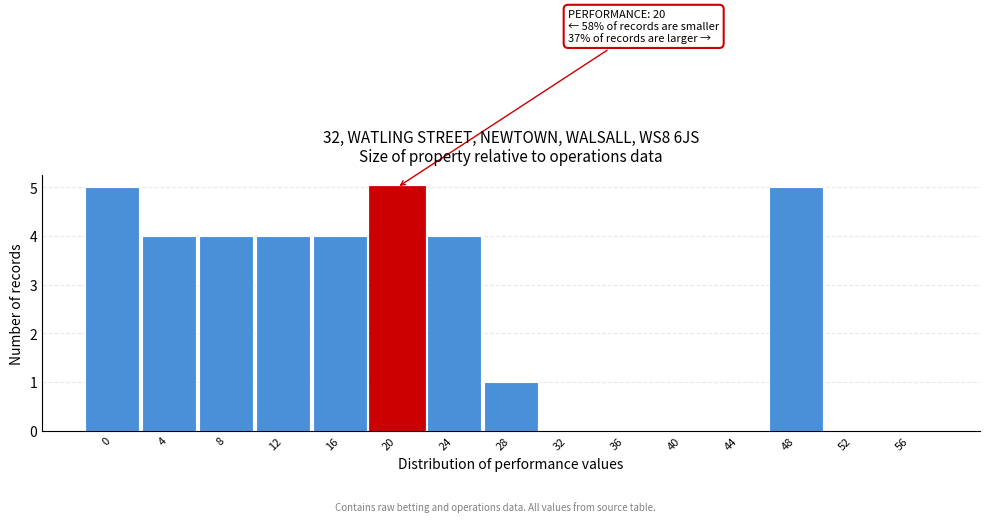

Reading left to right, transcribe all the data shown in this chart.

0=5	4=4	8=4	12=4	16=4	20=5	24=4	28=1	32=0	36=0	40=0	44=0	48=5	52=0	56=0